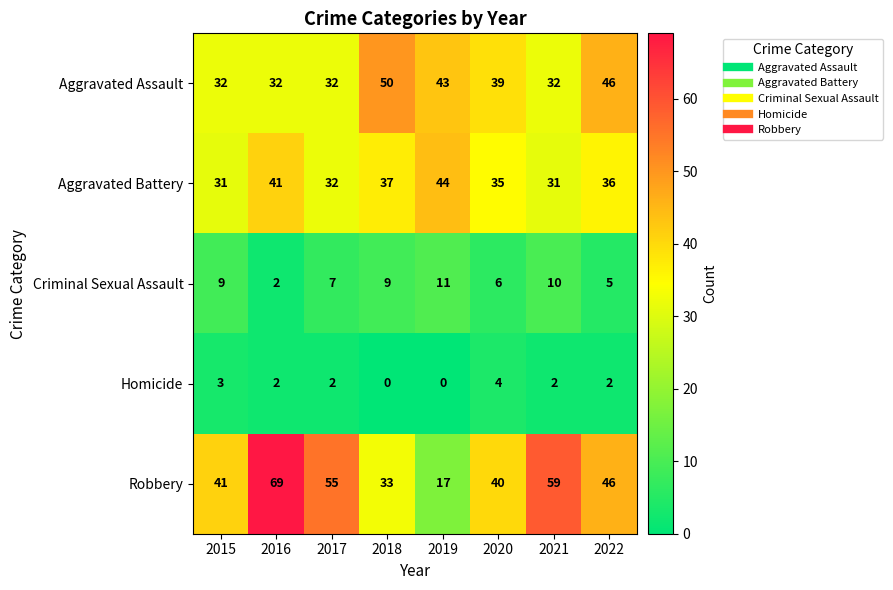

Which series changed the most between 2017 and 2021?

Robbery